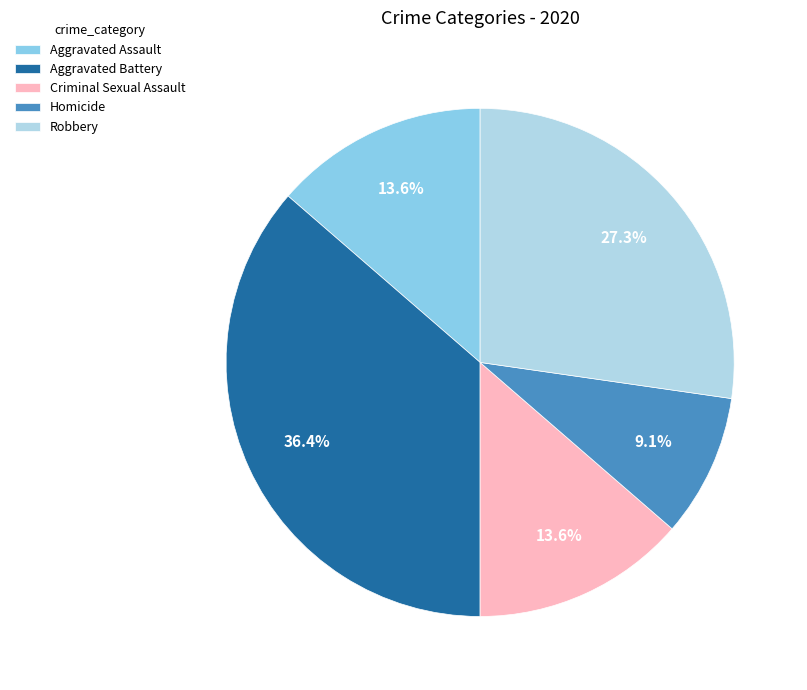

What is the largest slice in the pie chart?

Aggravated Battery